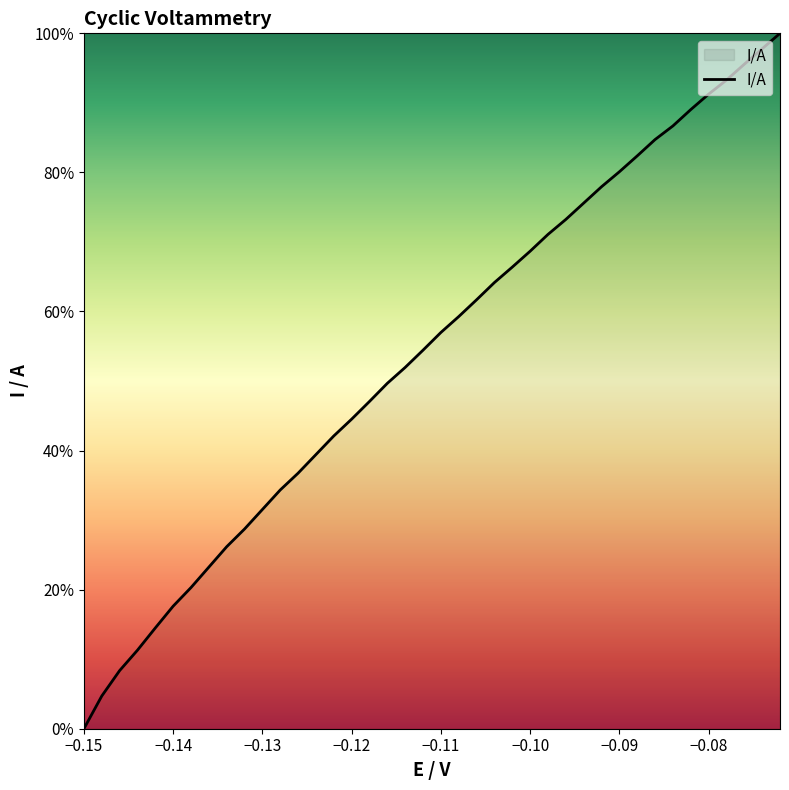

What is the greatest value displayed?

100.0